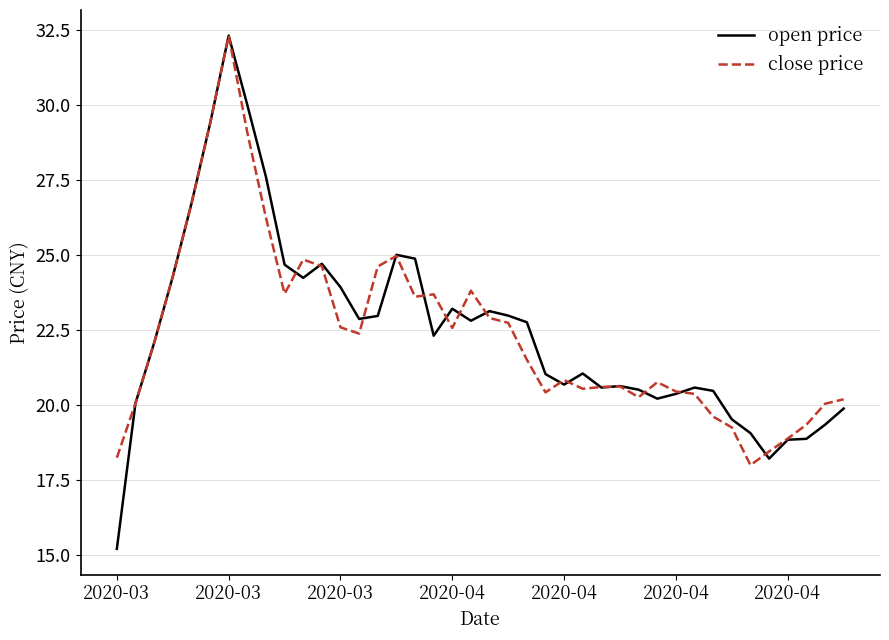

What is the highest value of the close price series?

32.3